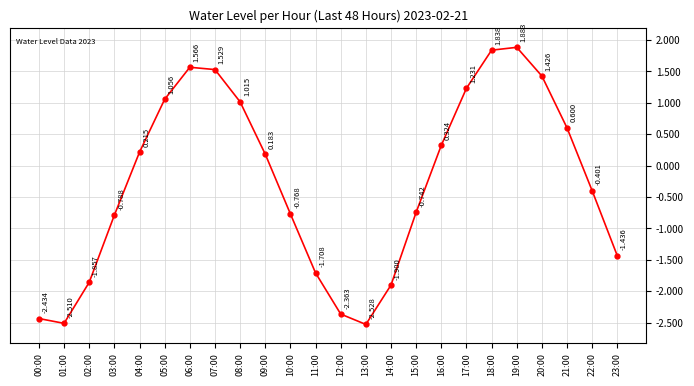

True or false: there are more than 1 points higher than both neighbors.

True